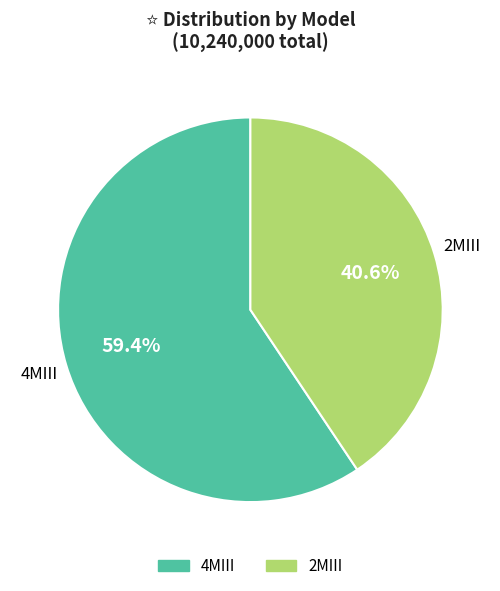

How many slices are in this pie chart?

2